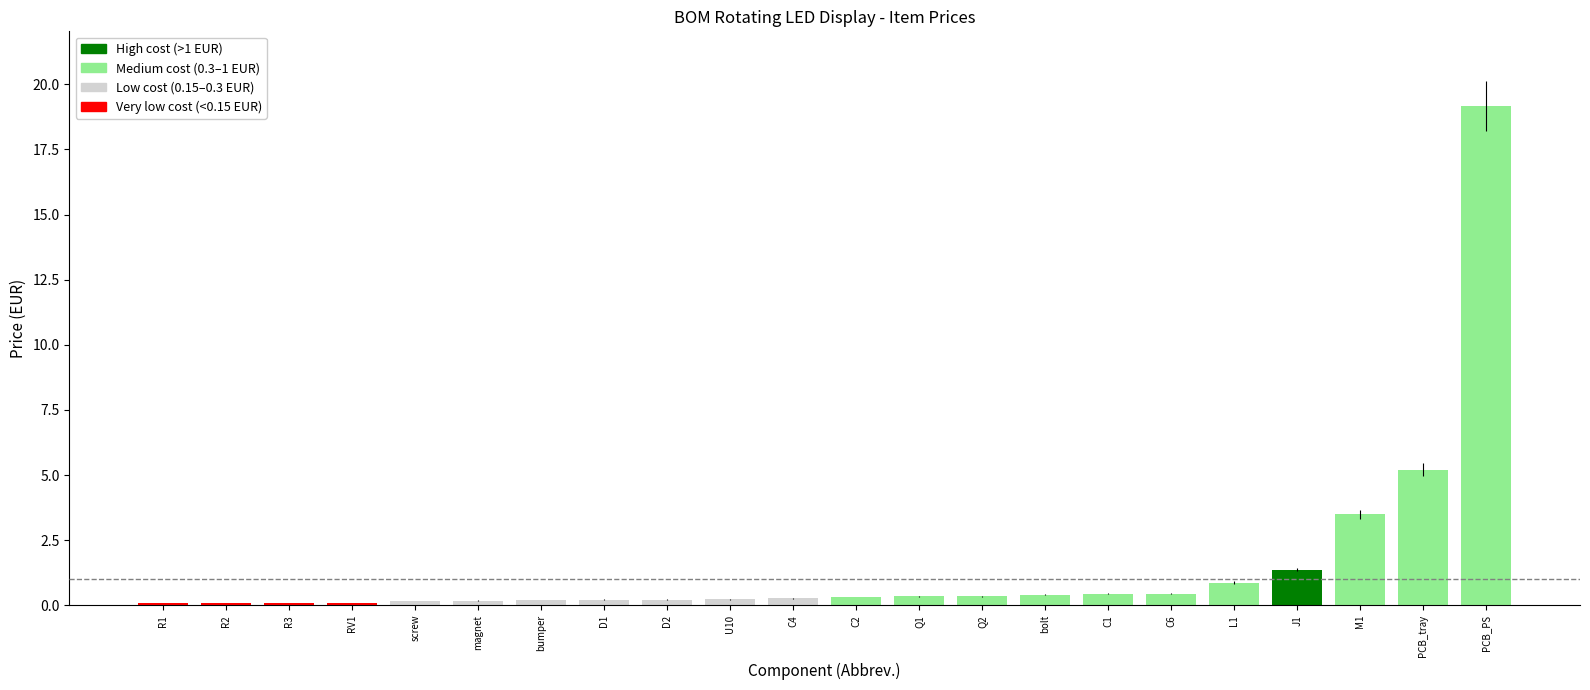

The chart shows a value of 5.2 at PCB_tray. True or false?

True